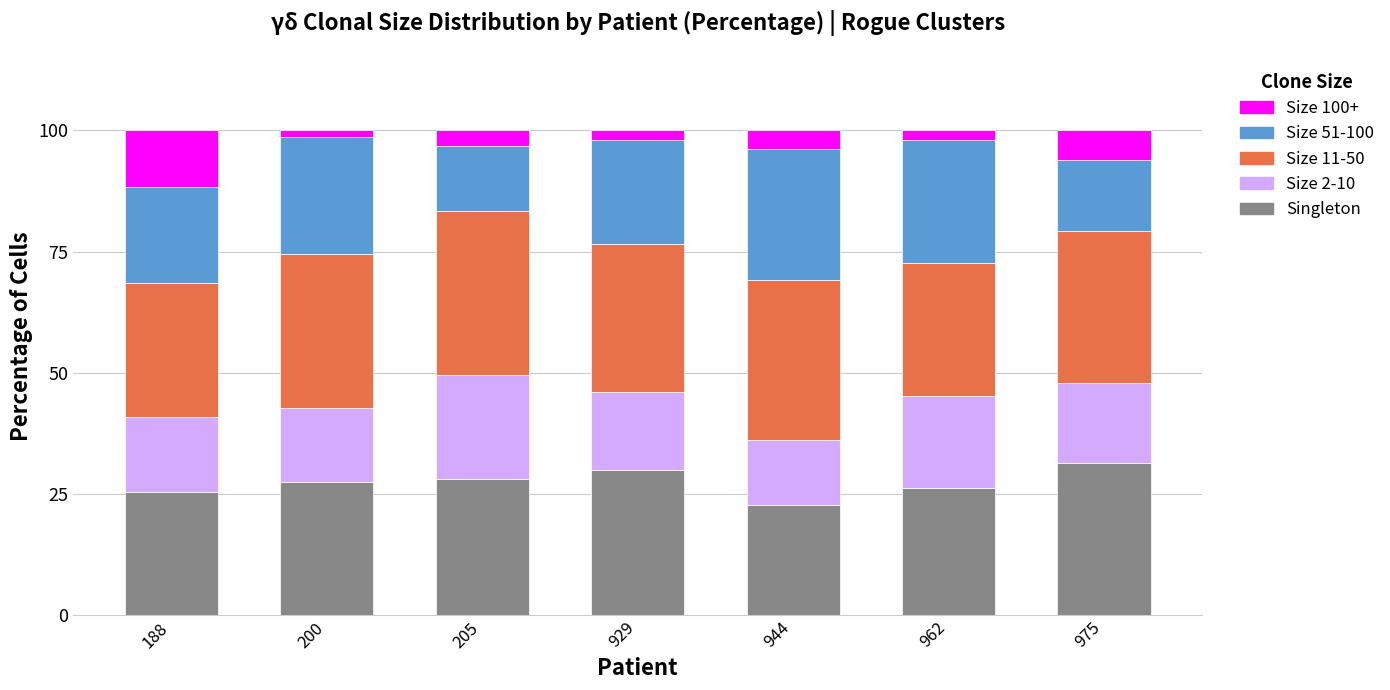

The value of Singleton at 200 is 27.4. True or false?

True